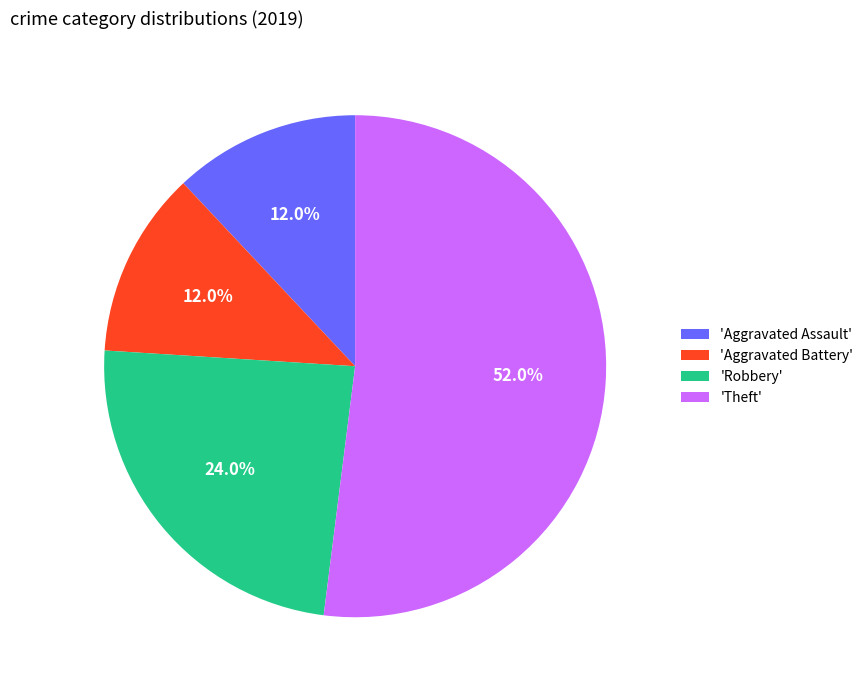

Is there any slice that represents more than half of the pie?

Yes